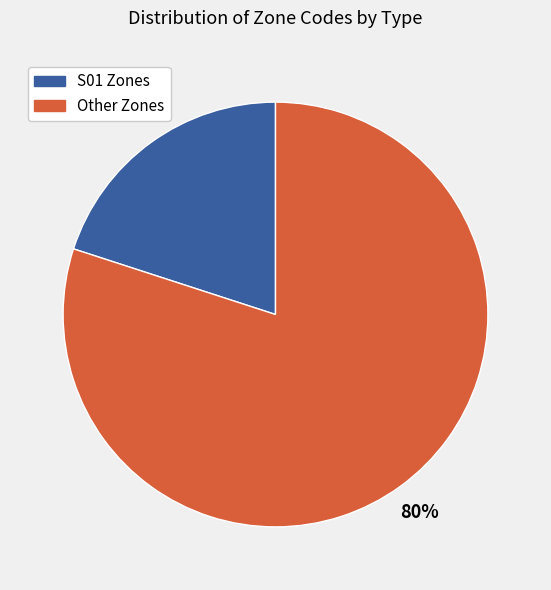

The S01 Zones slice represents 6% of the pie. True or false?

False